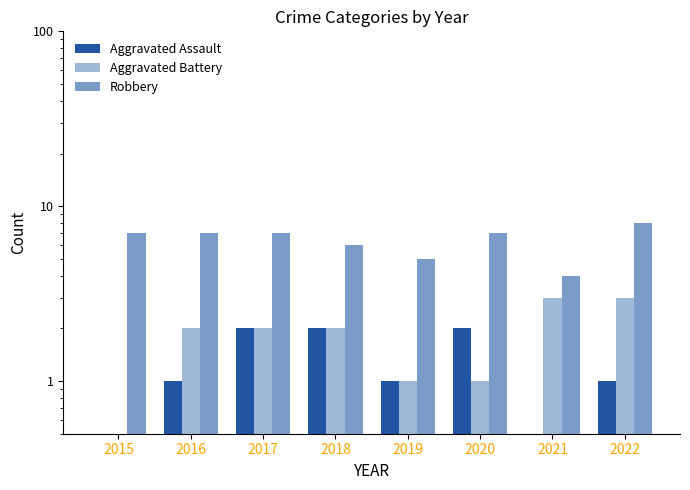

Reading right to left, list all the values displayed in this chart.

Aggravated Assault: 1.0	0.5	2.0	1.0	2.0	2.0	1.0	0.5
Aggravated Battery: 3.0	3.0	1.0	1.0	2.0	2.0	2.0	0.5
Robbery: 8.0	4.0	7.0	5.0	6.0	7.0	7.0	7.0